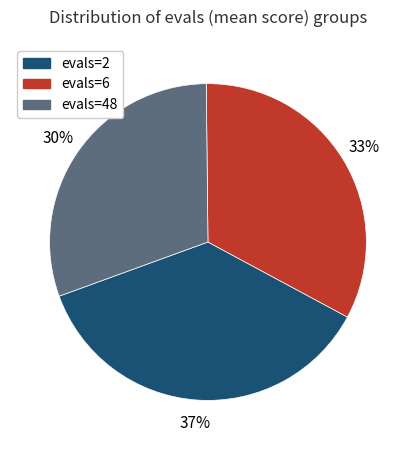

Is the sum of evals=2 and evals=48 greater than half?

Yes